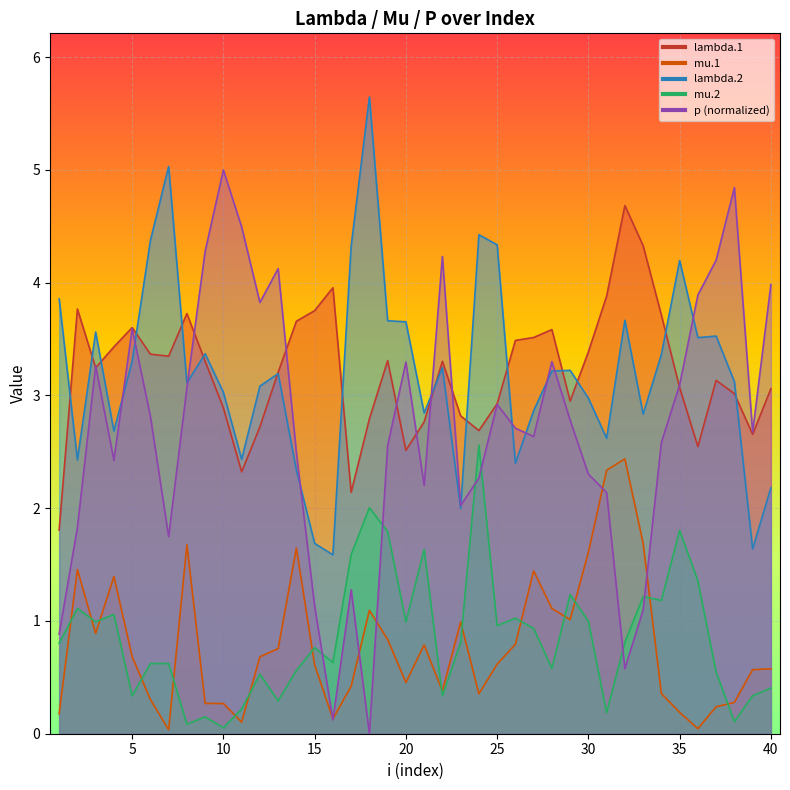

The value of mu.2 at 39 is 0.1. True or false?

False